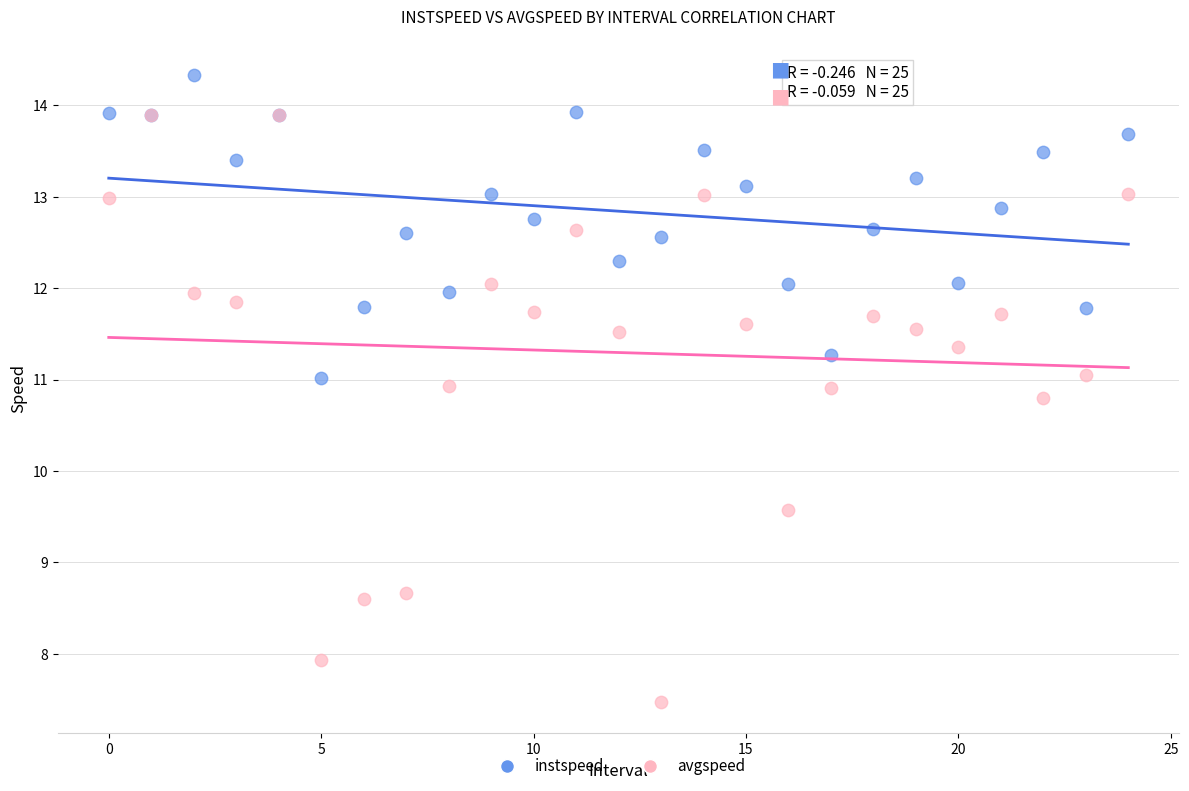

Across all series, what Y value is closest to 10?

9.6